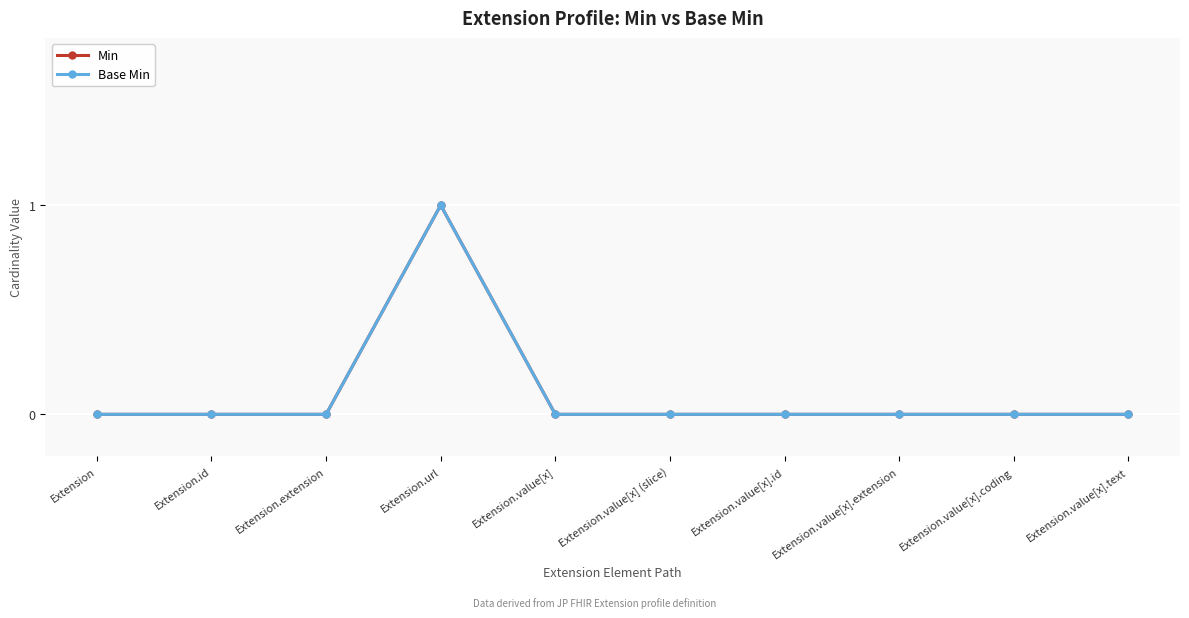

Reading left to right, extract all data points from this chart.

Min: 0	0	0	1	0	0	0	0	0	0
Base Min: 0	0	0	1	0	0	0	0	0	0